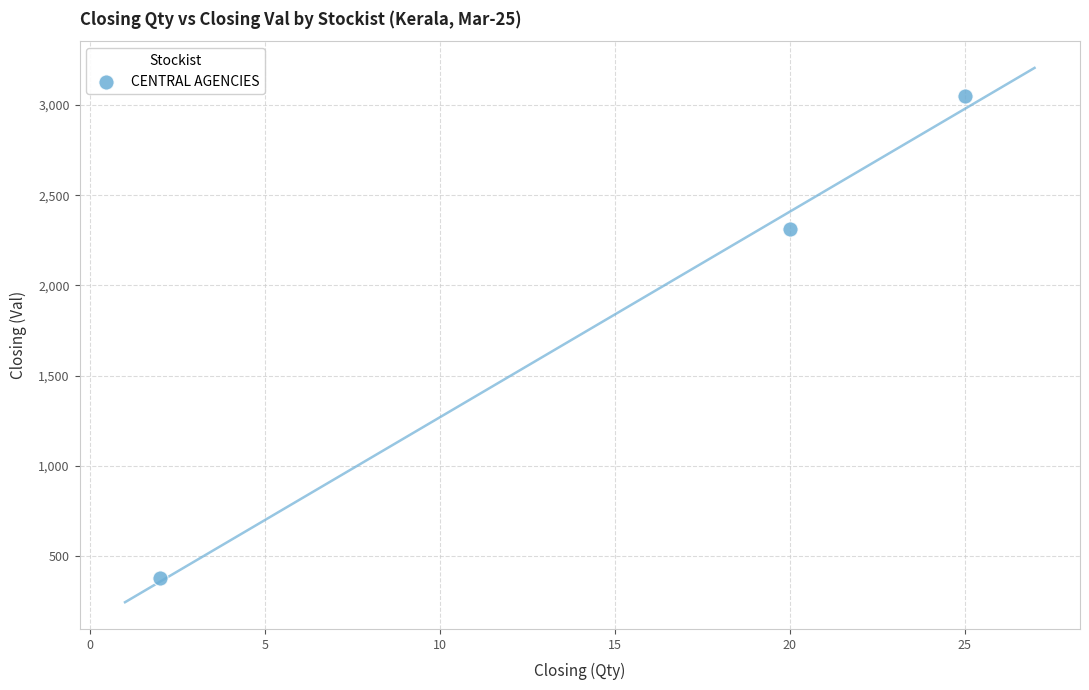

What Y value in the scatter plot is closest to 1714?

2314.2